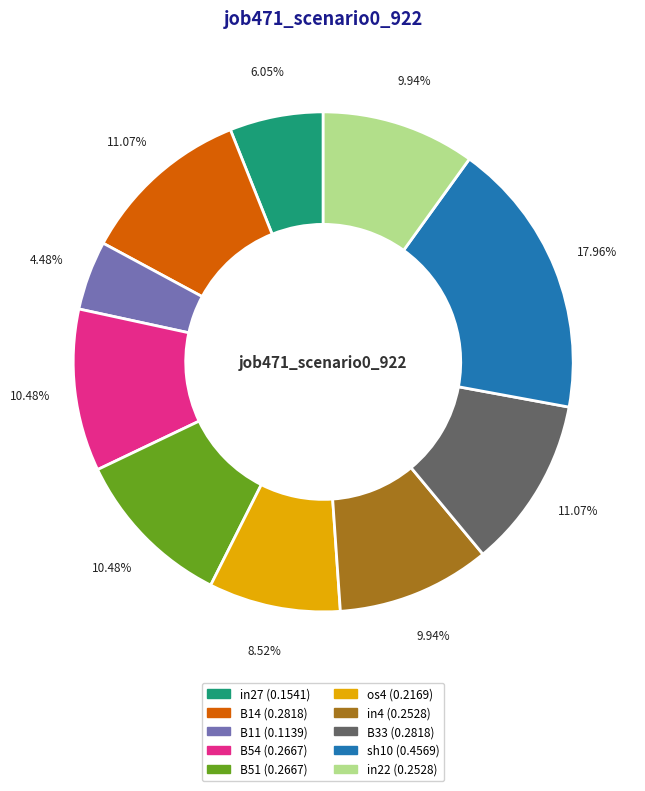

Does any single category account for the majority?

No